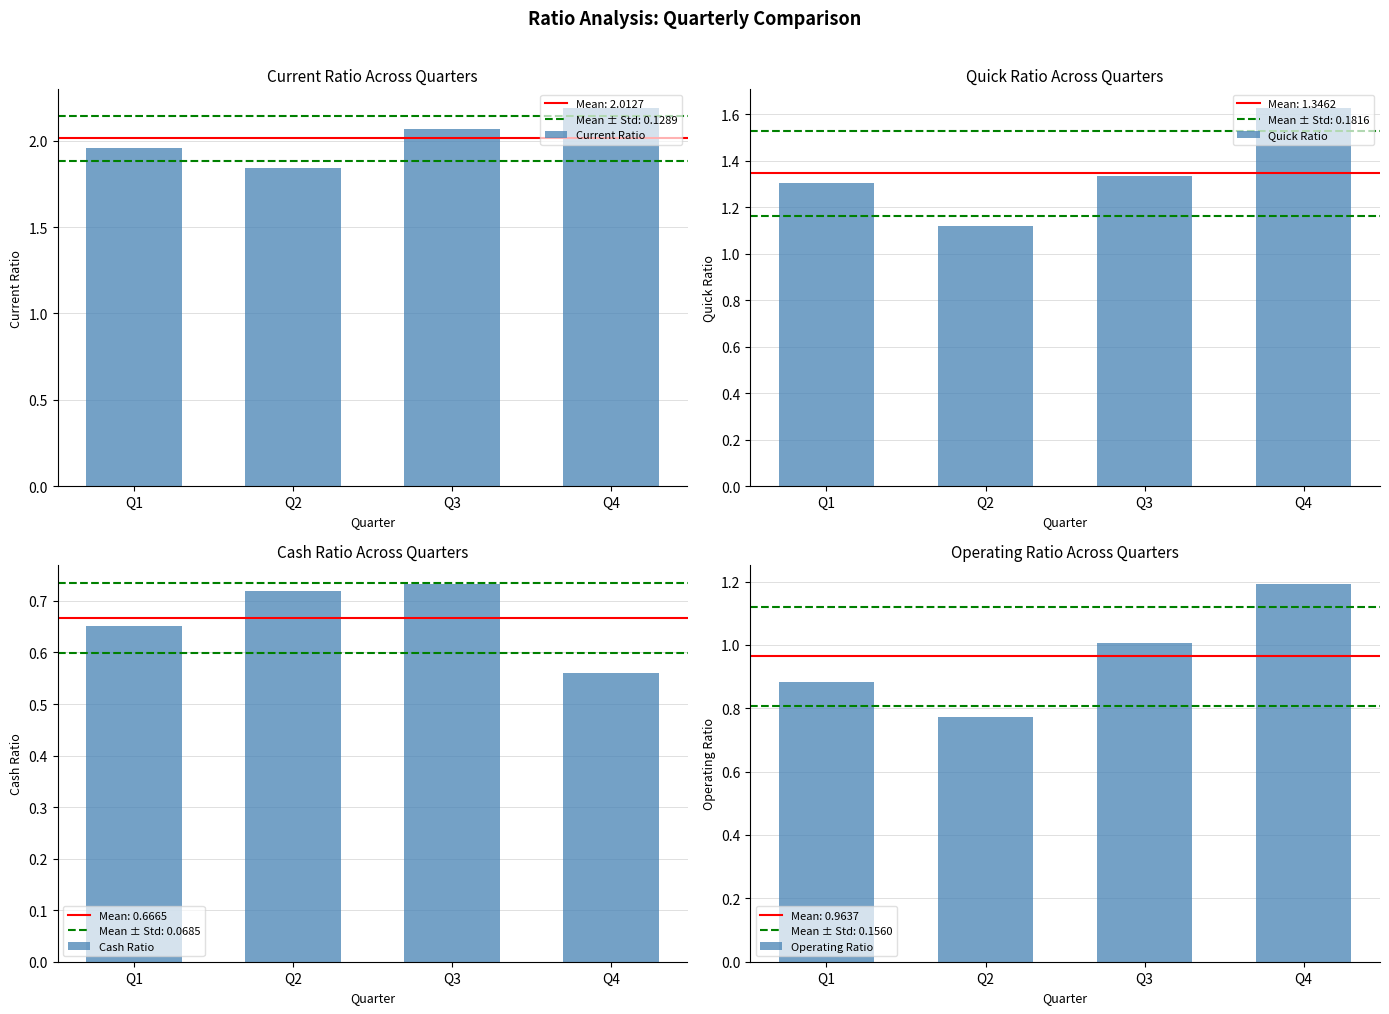

List the series in order of their peak value, highest first.

Current Ratio, Quick Ratio, Operating Ratio, Cash Ratio